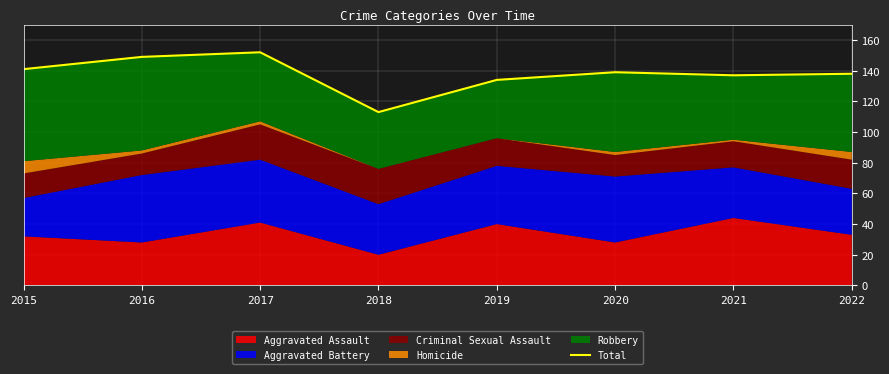

The value at 2015 is 141. True or false?

True